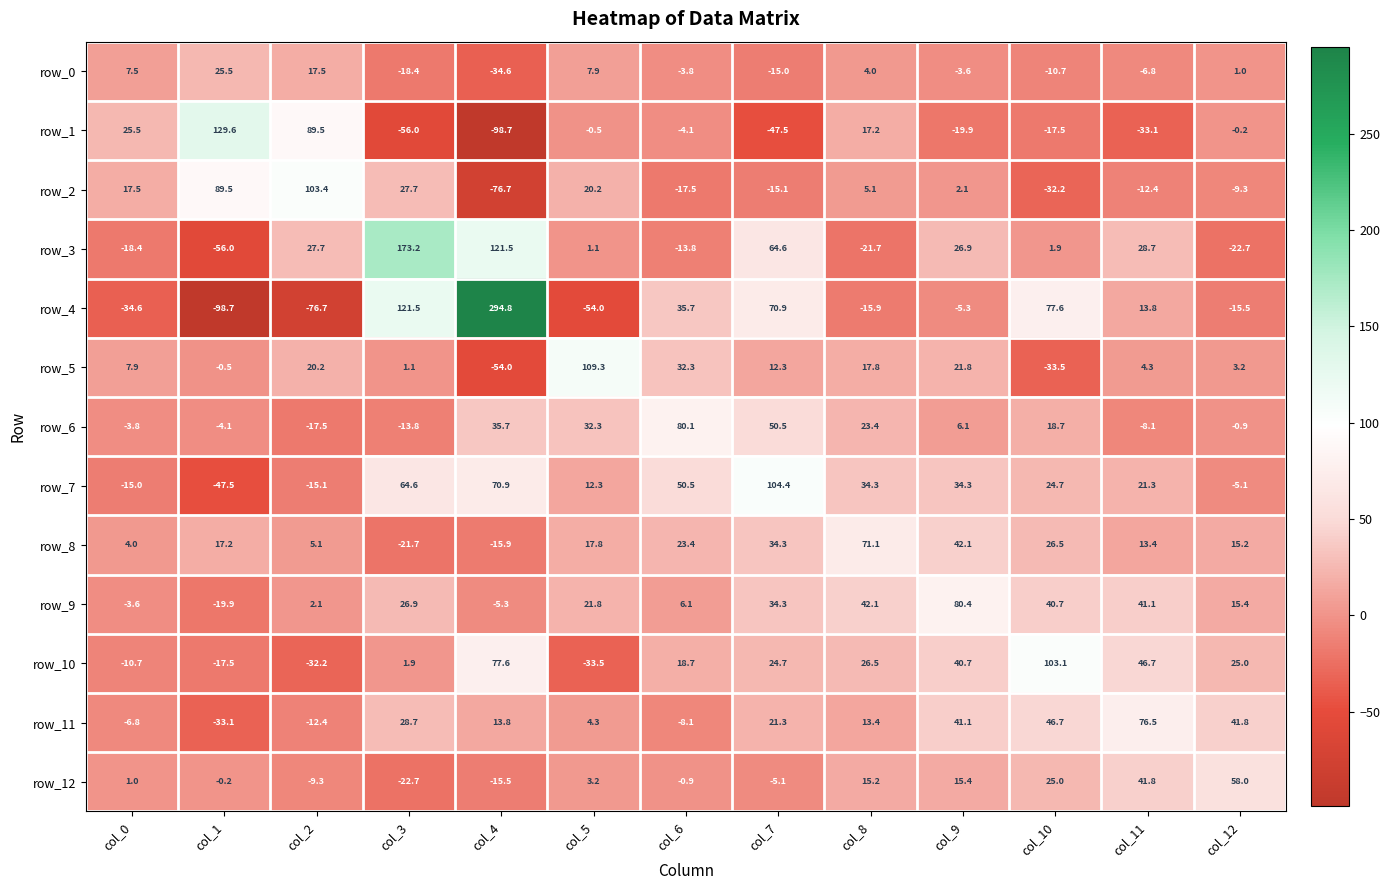

Which series has the widest spread of values?

row_4